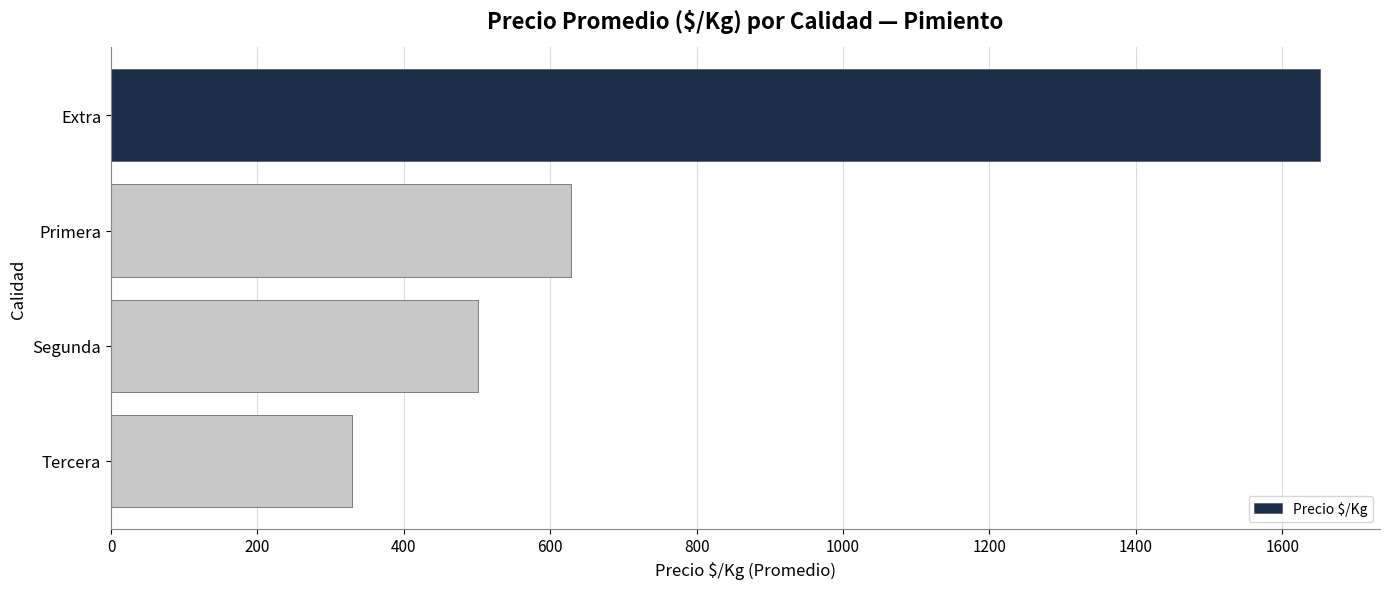

At which category does the chart reach its peak across all series?

Extra